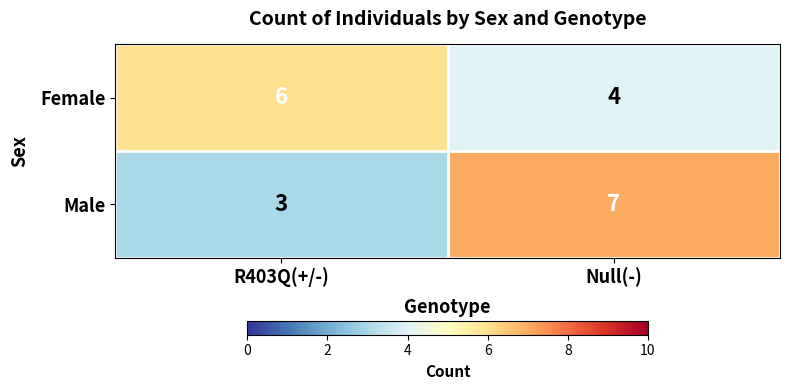

What is the lowest value of the Male series?

3